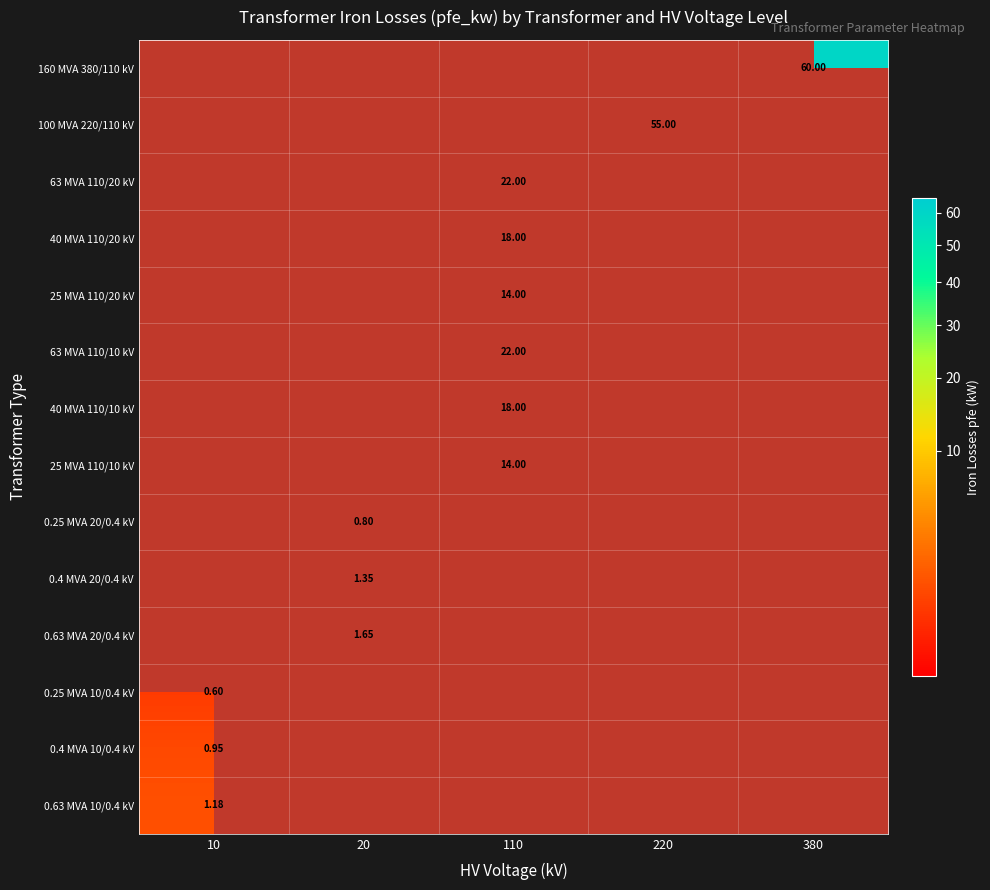

What is the sum of all 25 MVA 110/20 kV values?

14.0